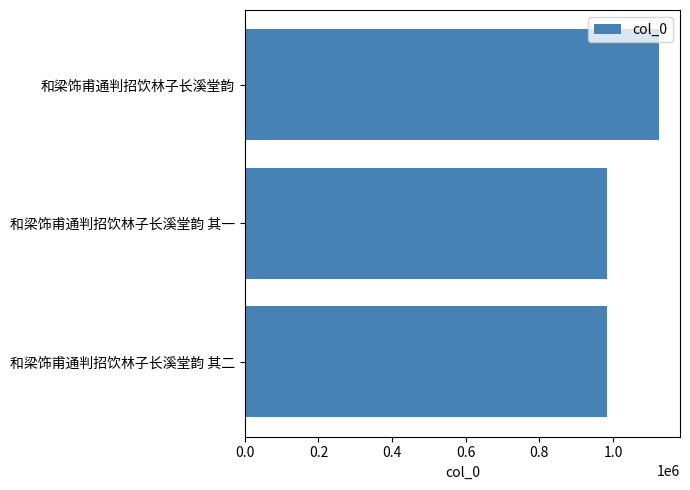

How many data points are less than 984025?

2